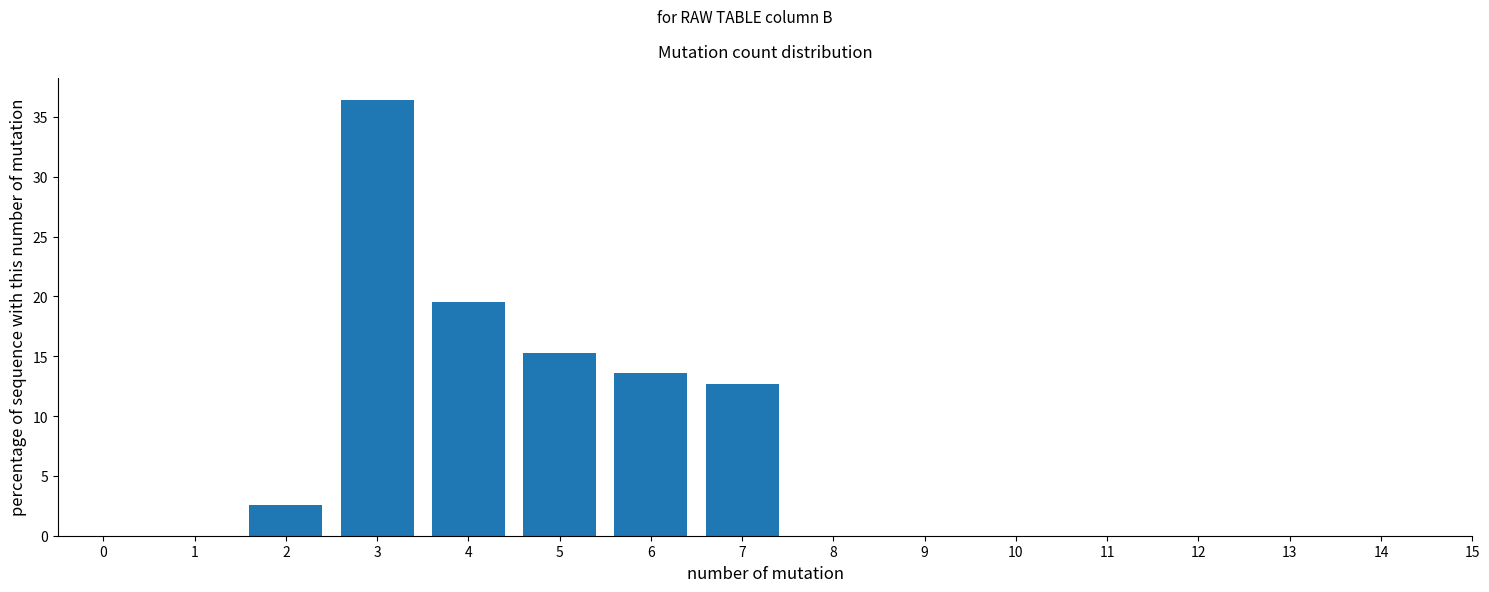

What is the height of the bar covering 2.5 to 3.5 on the x-axis? The values are not printed on the chart, so give them approximately, as read against the axis.

36.5